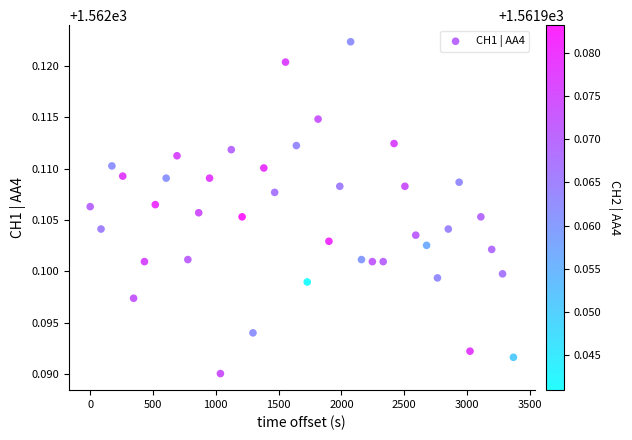

What is the range of X values (max minus min)?

3369.6